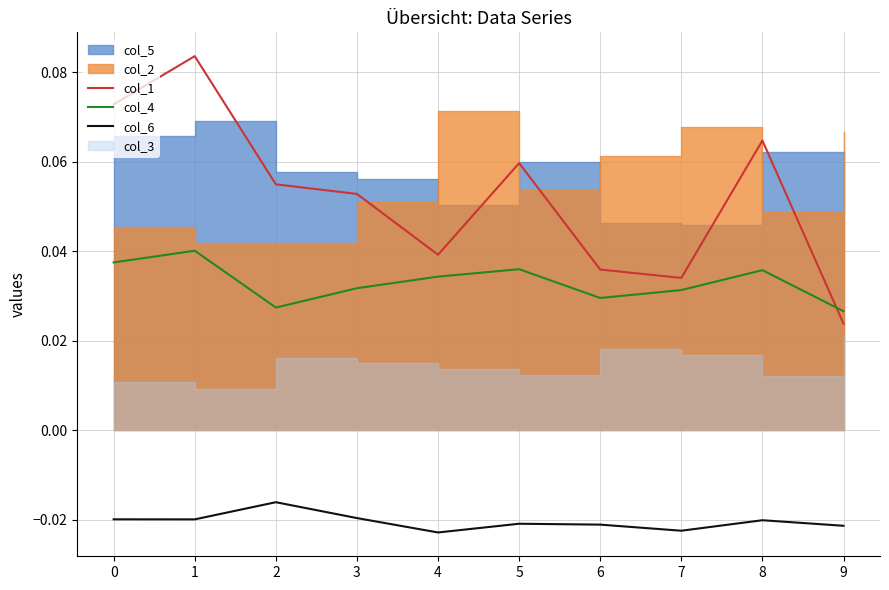

Reading right to left, extract all data points from this chart.

col_1: 9=0.0	8=0.1	7=0.0	6=0.0	5=0.1	4=0.0	3=0.1	2=0.1	1=0.1	0=0.1
col_4: 9=0.0	8=0.0	7=0.0	6=0.0	5=0.0	4=0.0	3=0.0	2=0.0	1=0.0	0=0.0
col_6: 9=-0.0	8=-0.0	7=-0.0	6=-0.0	5=-0.0	4=-0.0	3=-0.0	2=-0.0	1=-0.0	0=-0.0